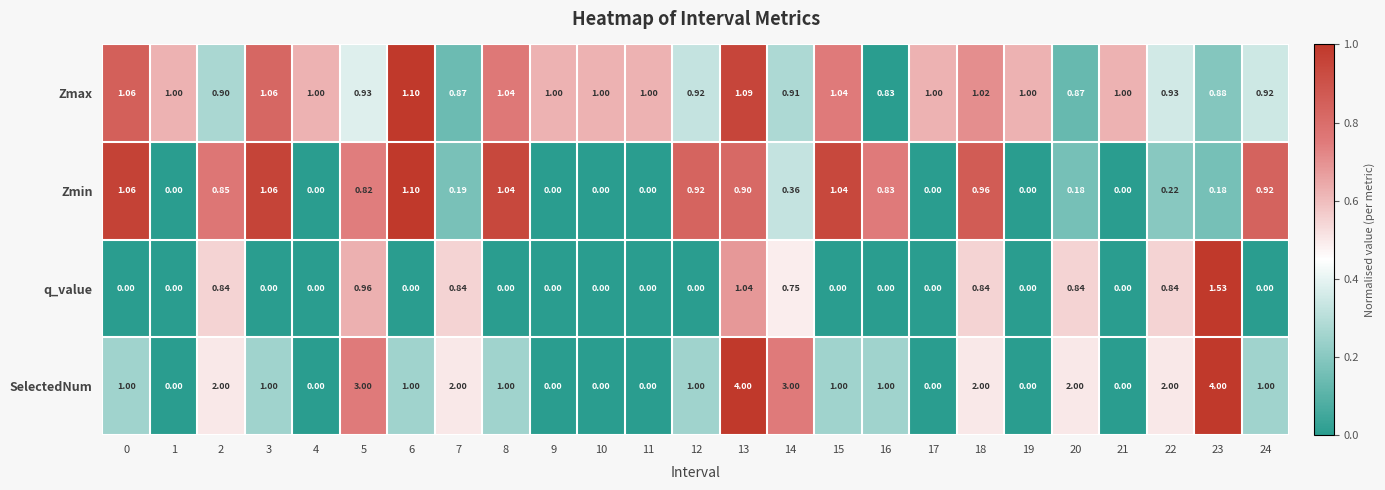

Is the value of SelectedNum at 17 greater than the value of Zmax at 21?

No